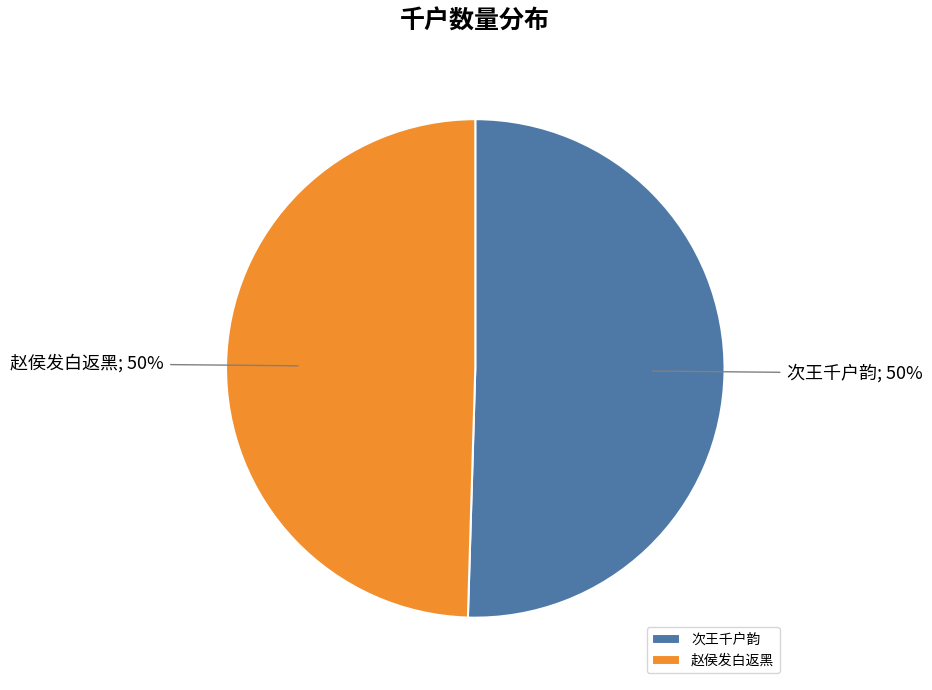

Is it true that 赵侯发白返黑 is 50% of the pie?

True